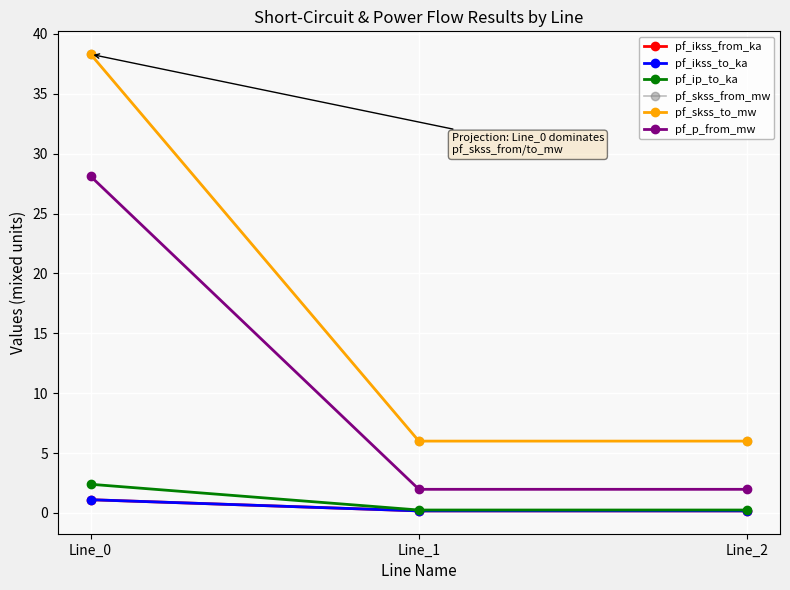

What is the sum of all pf_skss_to_mw values?

50.3